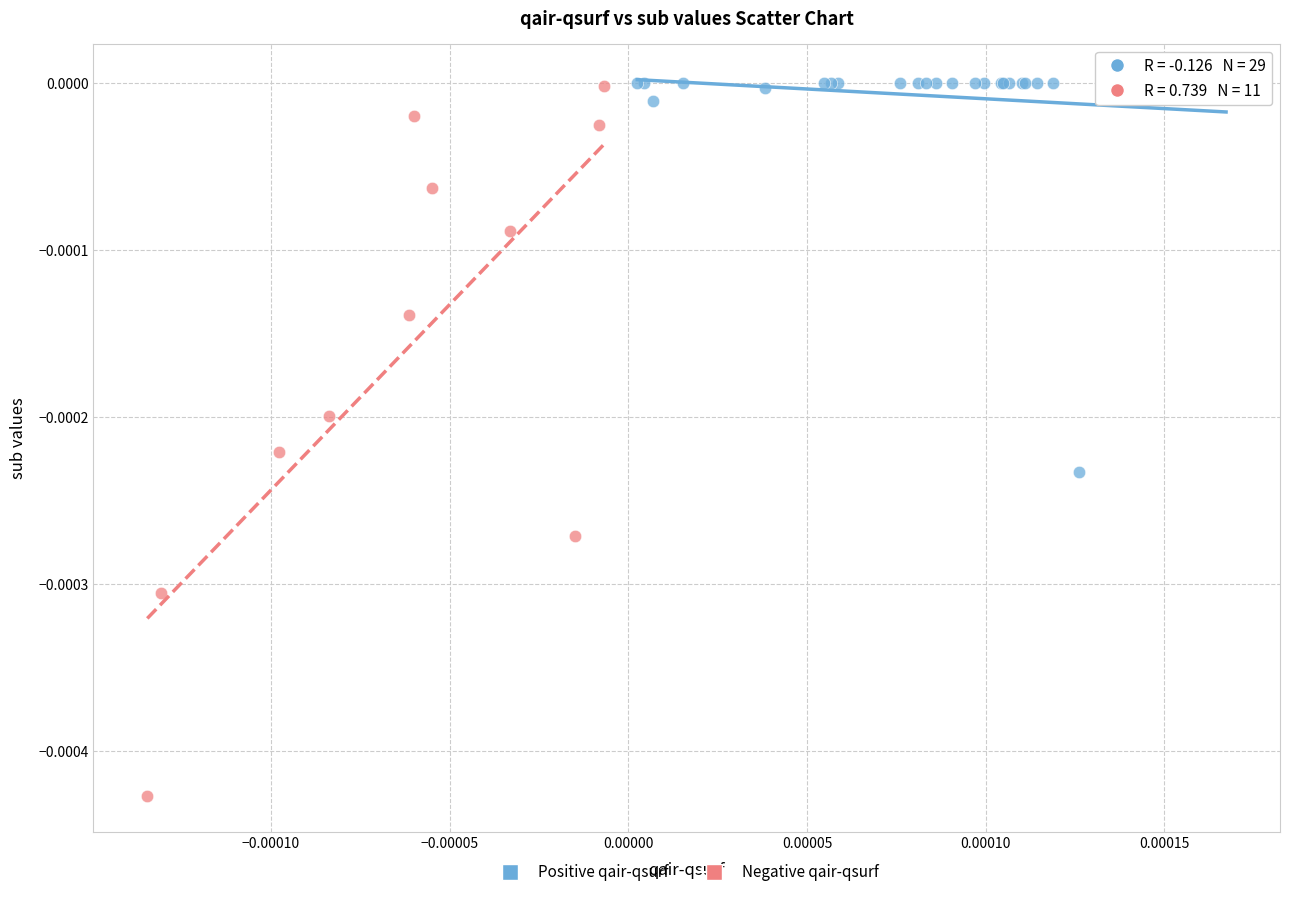

Which series has the widest spread of Y values?

Negative qair-qsurf